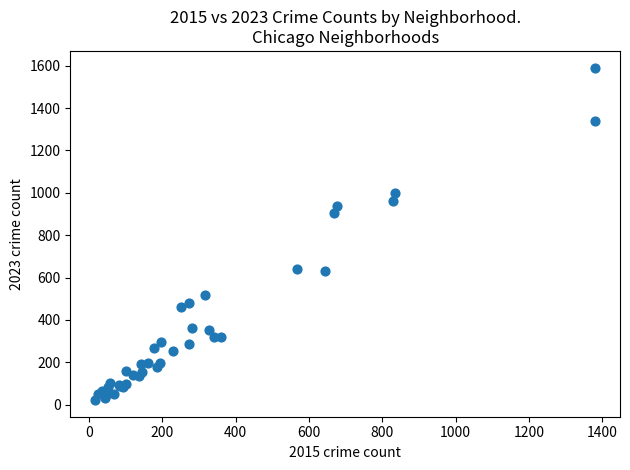

What Y value in the scatter plot is closest to 806?

906